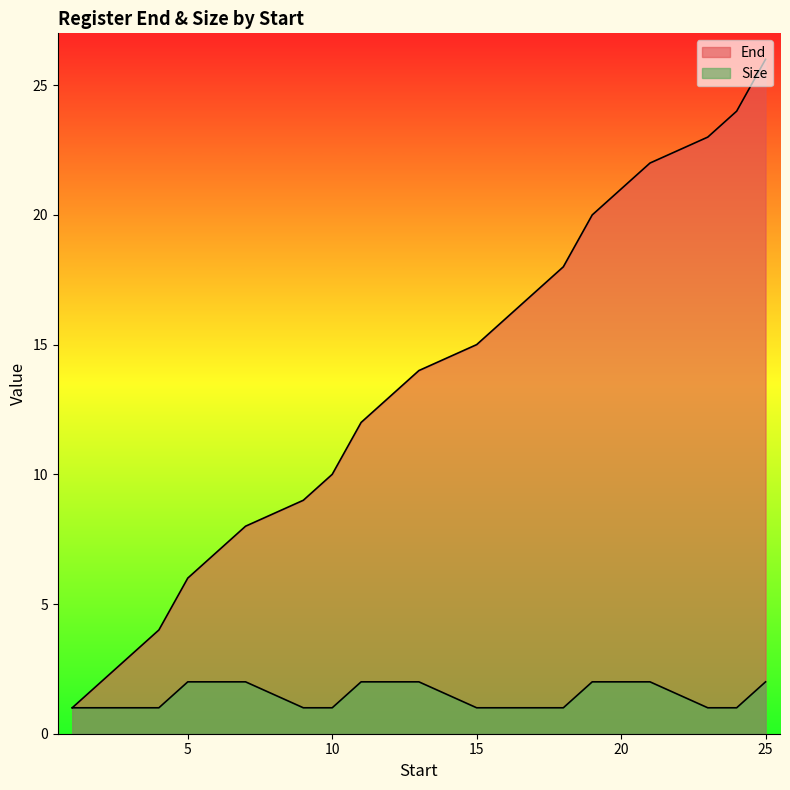

Which category has the lowest value in the End series?

1